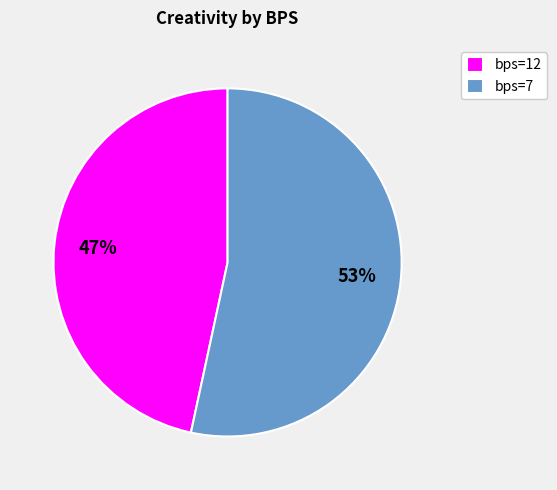

Which has a higher value, bps=7 or bps=12?

bps=7